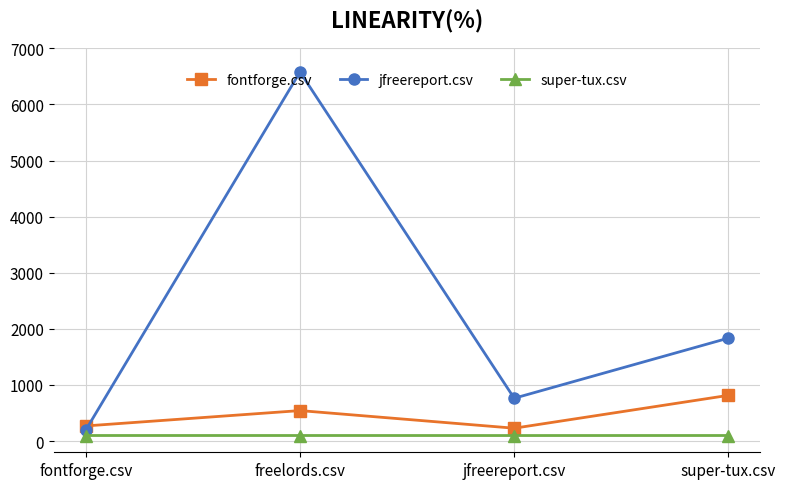

Does the chart have visible grid lines?

Yes